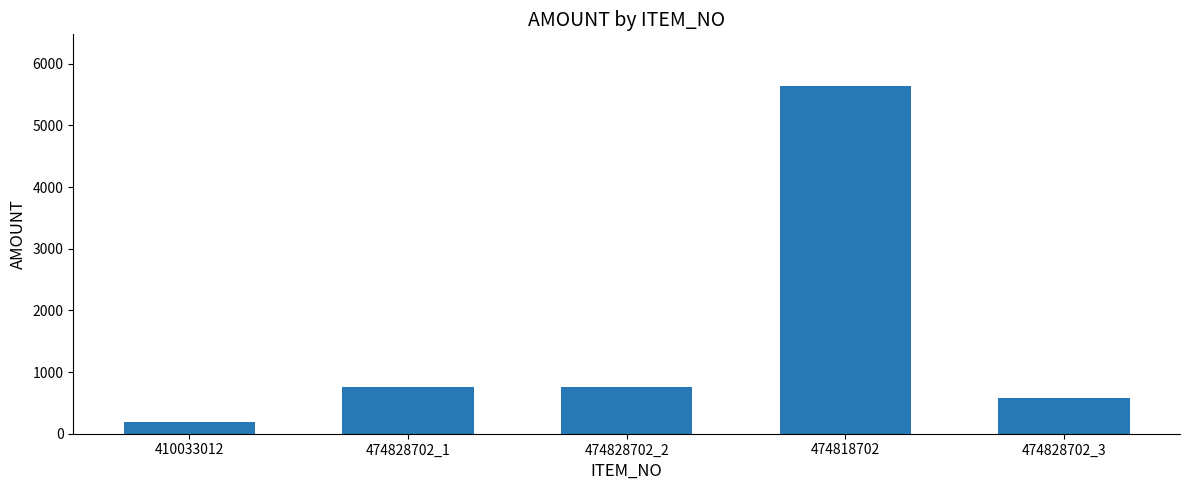

Approximately how many times larger is the value at 474828702_2 compared to 474828702_1?

1.0